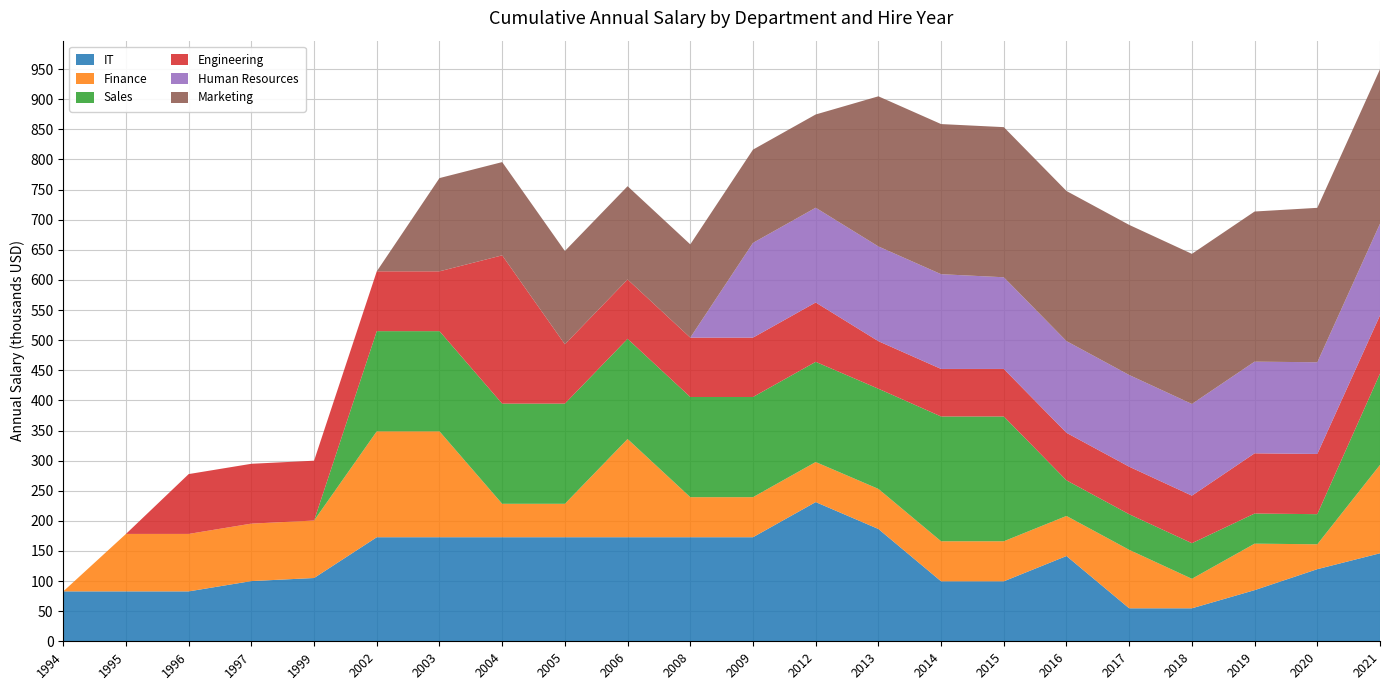

The IT series shows 178.7 at 2015. True or false?

False